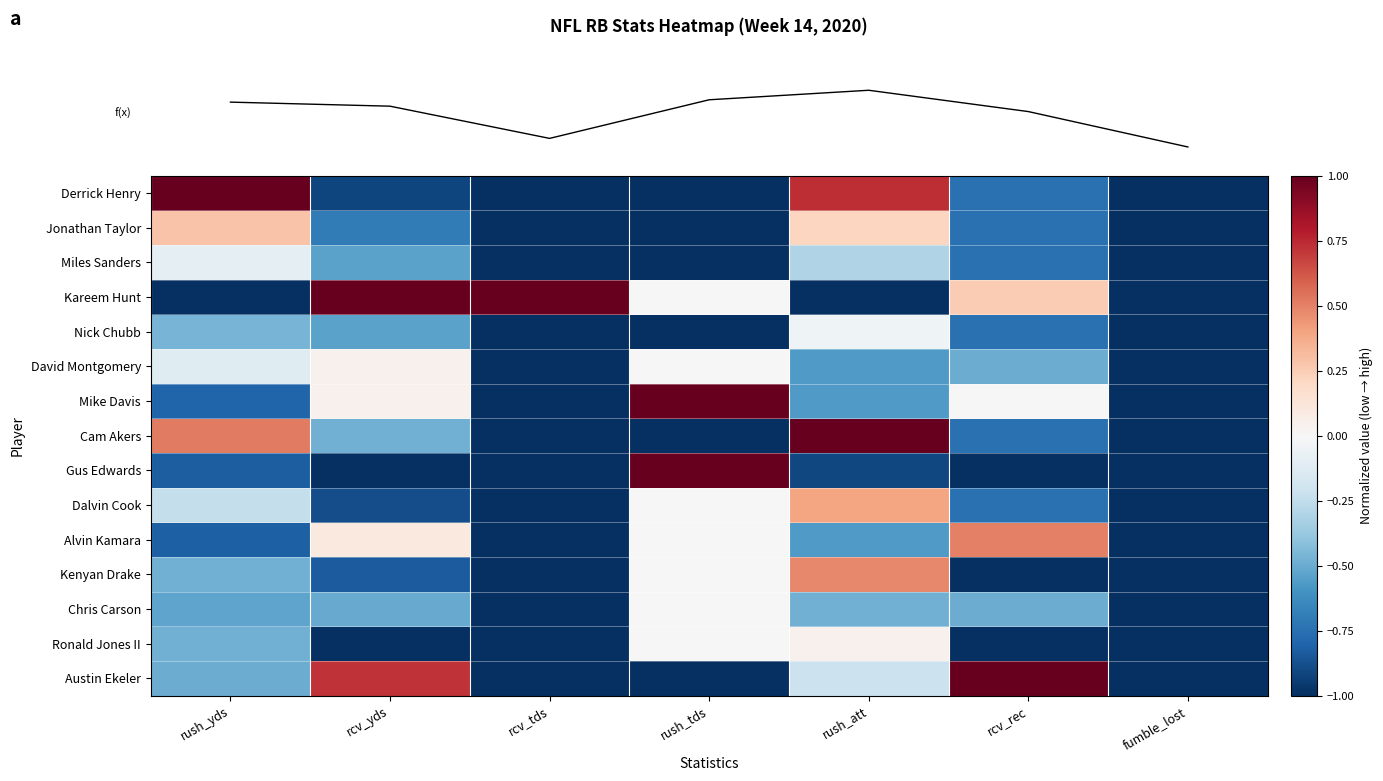

Which has a higher value, rush_tds or fumble_lost?

rush_tds